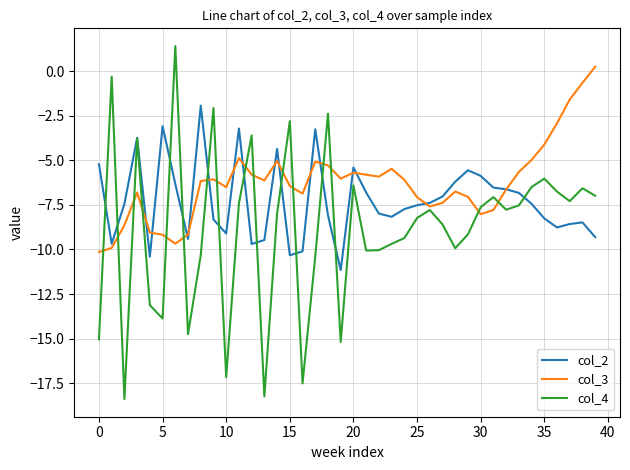

What are all the series names shown in the legend?

col_2, col_3, col_4